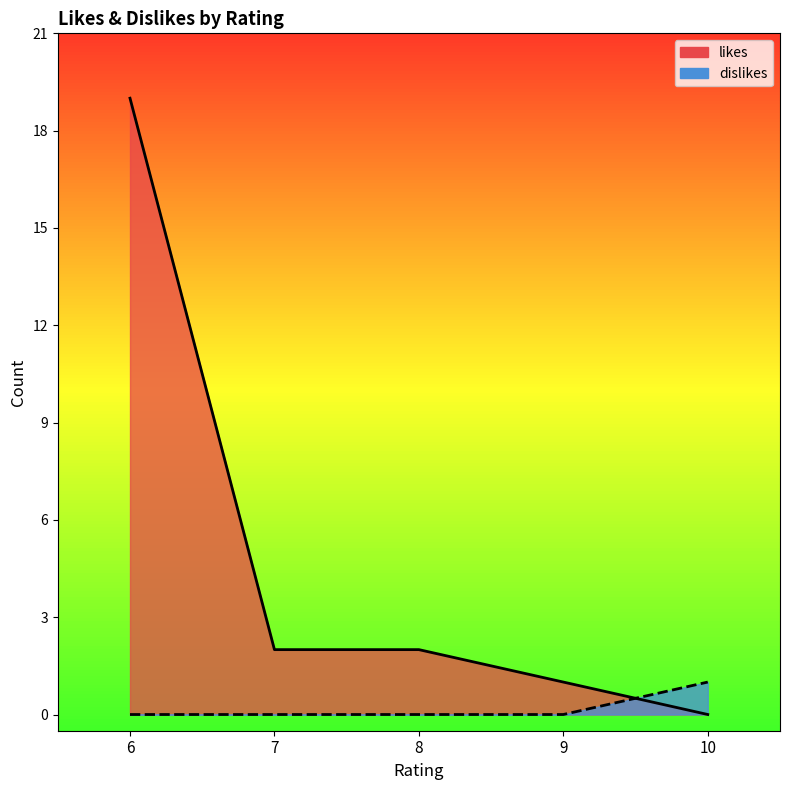

Rank the series by their average value, from lowest to highest.

dislikes, likes